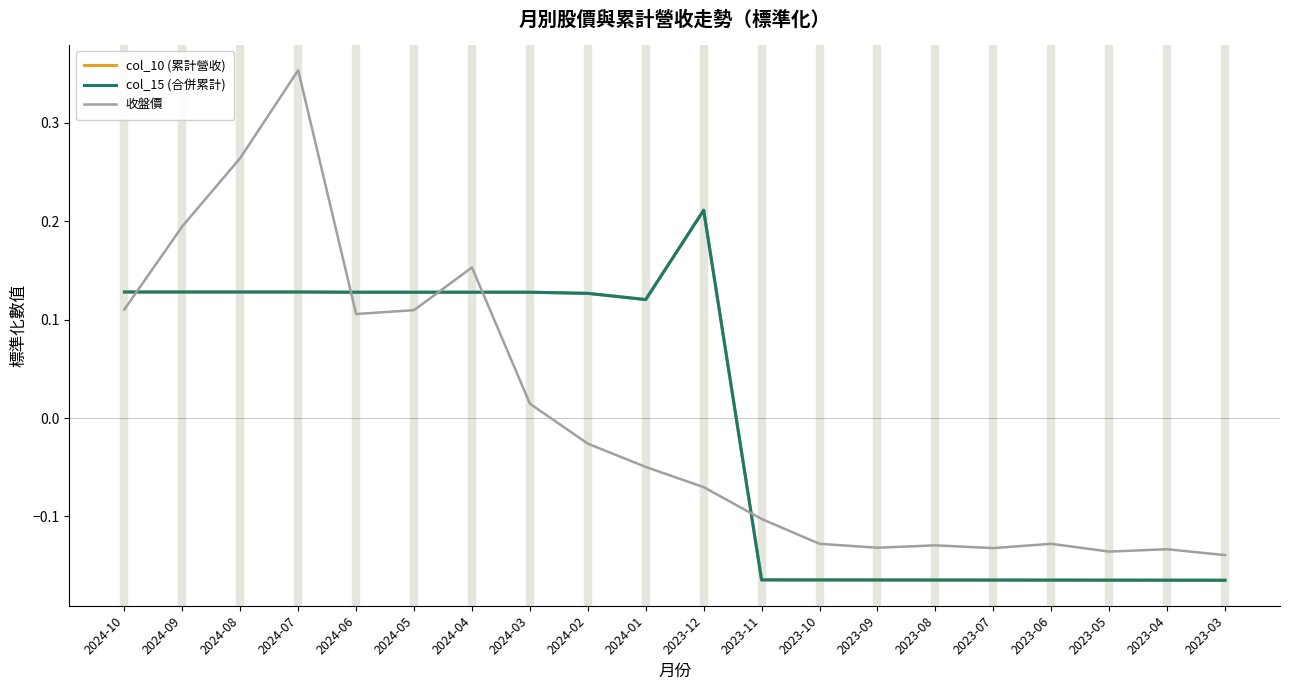

Reading right to left, list all the values displayed in this chart.

col_10 (累計營收): 2023-03=-0.2	2023-04=-0.2	2023-05=-0.2	2023-06=-0.2	2023-07=-0.2	2023-08=-0.2	2023-09=-0.2	2023-10=-0.2	2023-11=-0.2	2023-12=0.2	2024-01=0.1	2024-02=0.1	2024-03=0.1	2024-04=0.1	2024-05=0.1	2024-06=0.1	2024-07=0.1	2024-08=0.1	2024-09=0.1	2024-10=0.1
col_15 (合併累計): 2023-03=-0.2	2023-04=-0.2	2023-05=-0.2	2023-06=-0.2	2023-07=-0.2	2023-08=-0.2	2023-09=-0.2	2023-10=-0.2	2023-11=-0.2	2023-12=0.2	2024-01=0.1	2024-02=0.1	2024-03=0.1	2024-04=0.1	2024-05=0.1	2024-06=0.1	2024-07=0.1	2024-08=0.1	2024-09=0.1	2024-10=0.1
收盤價: 2023-03=-0.1	2023-04=-0.1	2023-05=-0.1	2023-06=-0.1	2023-07=-0.1	2023-08=-0.1	2023-09=-0.1	2023-10=-0.1	2023-11=-0.1	2023-12=-0.1	2024-01=-0.0	2024-02=-0.0	2024-03=0.0	2024-04=0.2	2024-05=0.1	2024-06=0.1	2024-07=0.4	2024-08=0.3	2024-09=0.2	2024-10=0.1